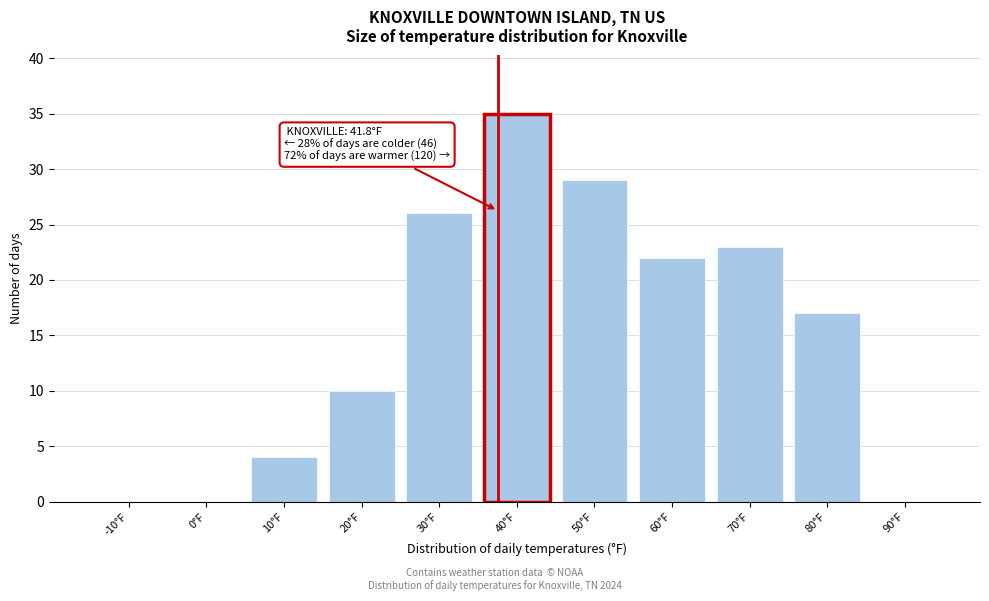

Reading right to left, transcribe all the data shown in this chart.

90°F=0	80°F=17	70°F=23	60°F=22	50°F=29	40°F=35	30°F=26	20°F=10	10°F=4	0°F=0	-10°F=0